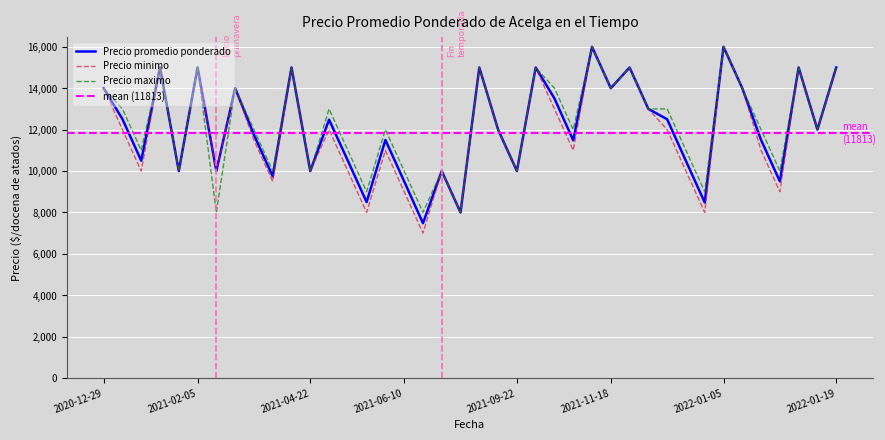

What is the label of the 36th point from the left?

2022-01-06